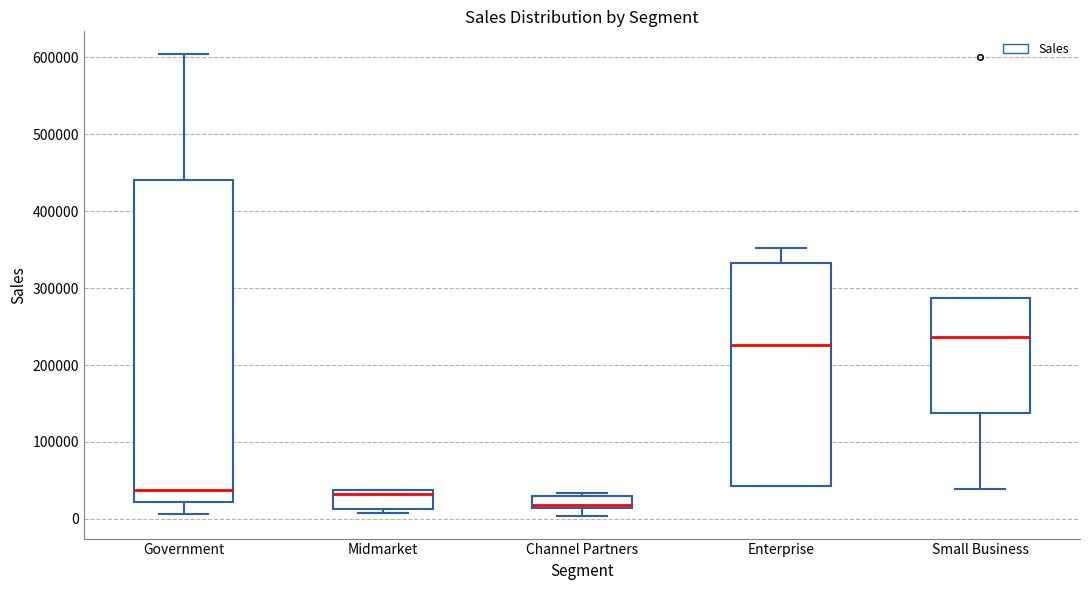

Where does the lower whisker of the box for Small Business end on the y-axis? The values are not printed on the chart, so give them approximately, as read against the axis.

40000